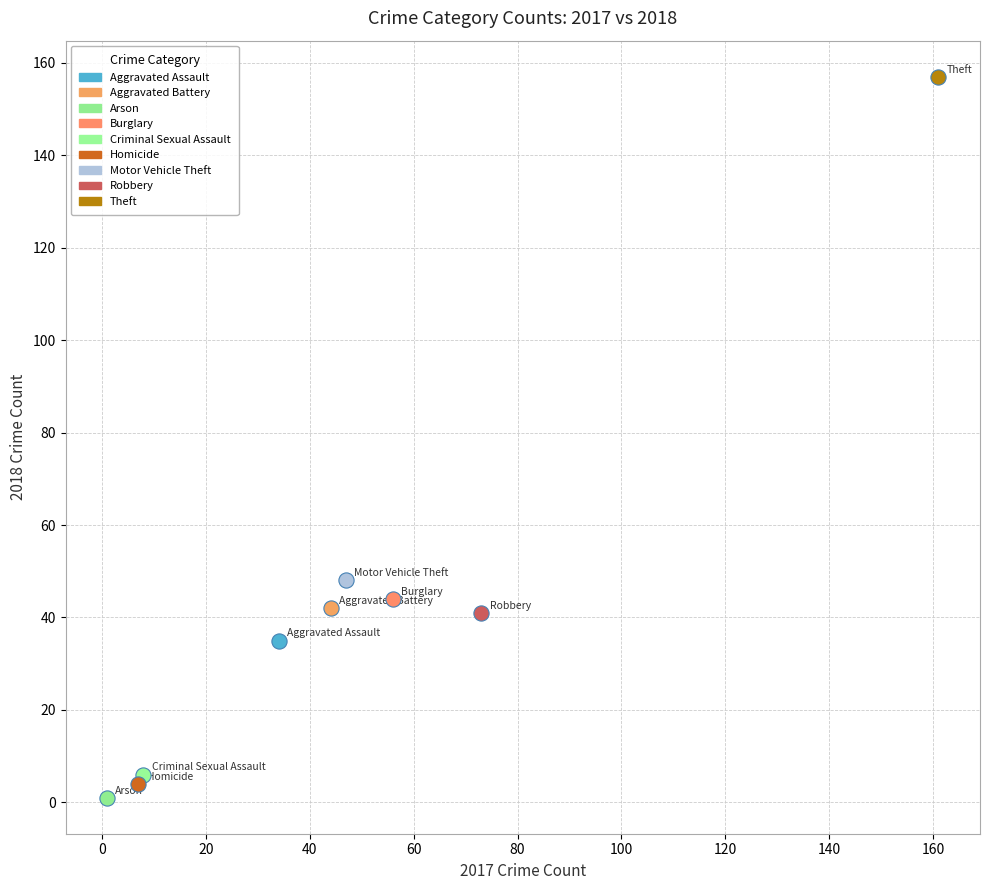

Which series contains the lowest Y value?

Arson